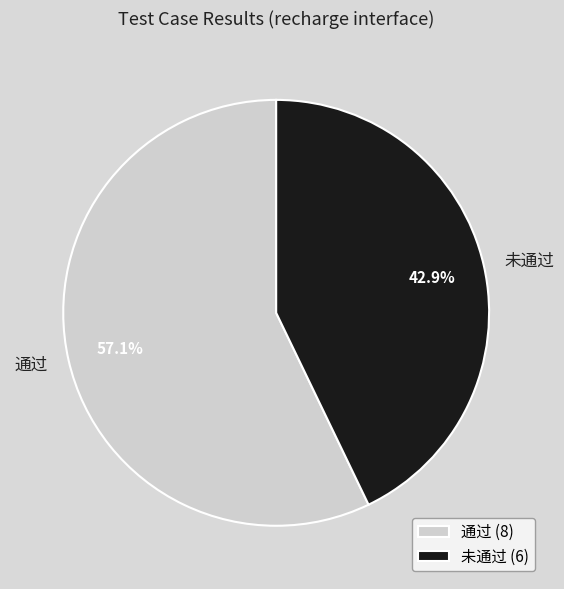

Which category has the biggest portion of the pie?

通过